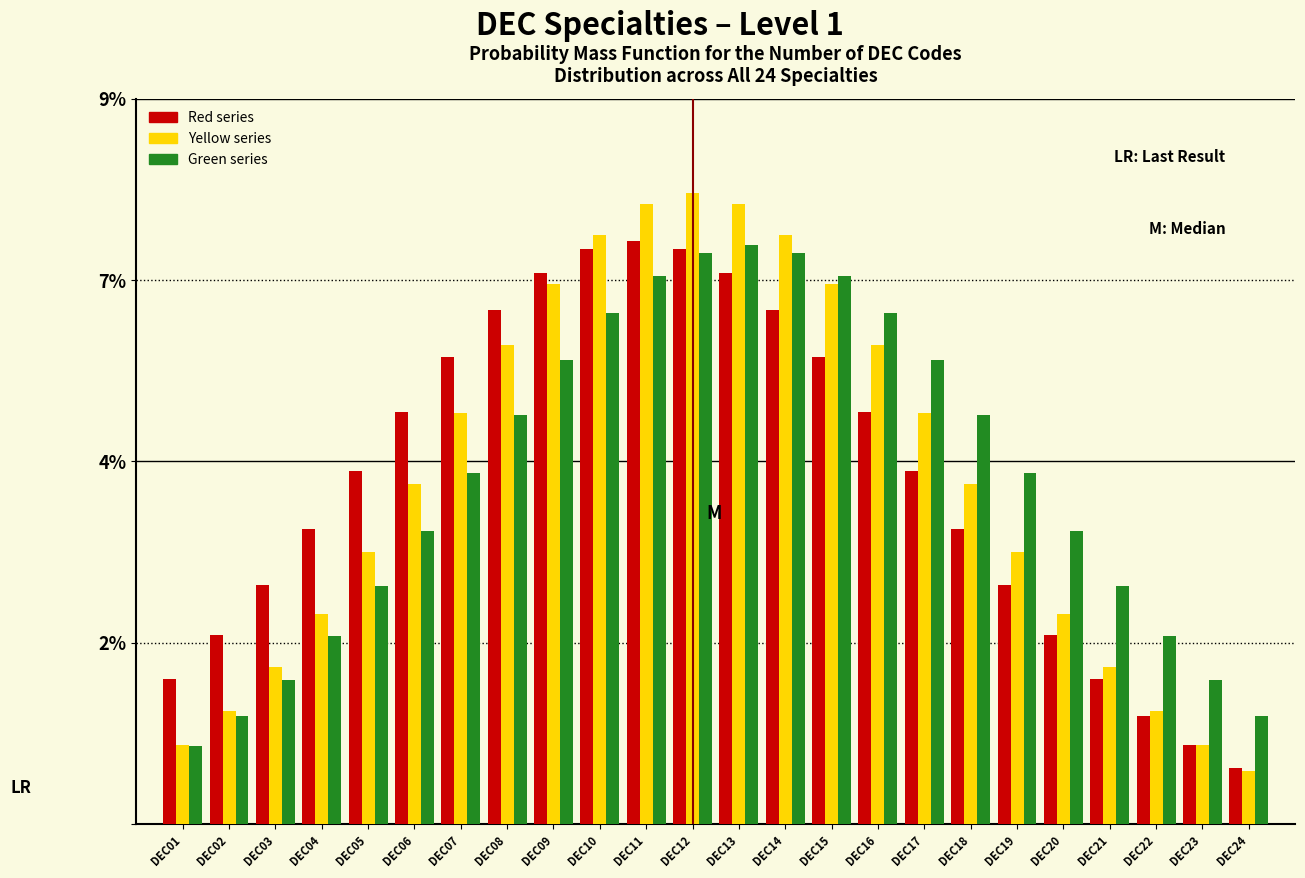

What are all the series names shown in the legend?

Red series, Yellow series, Green series